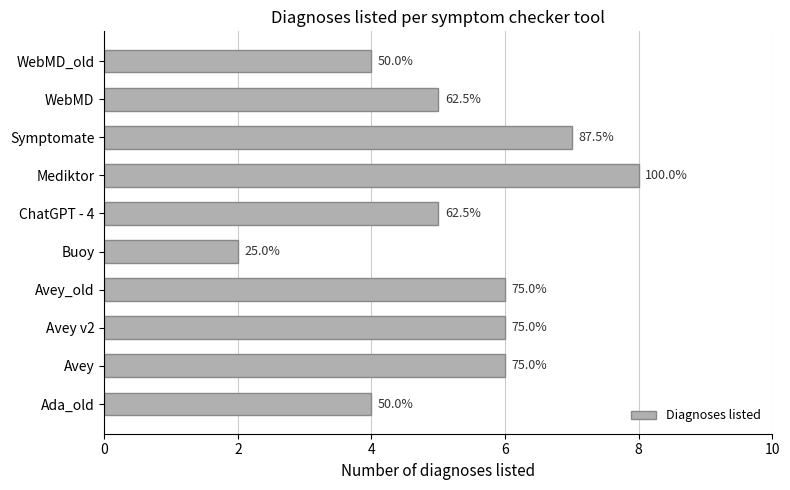

Does the chart contain any negative values?

No